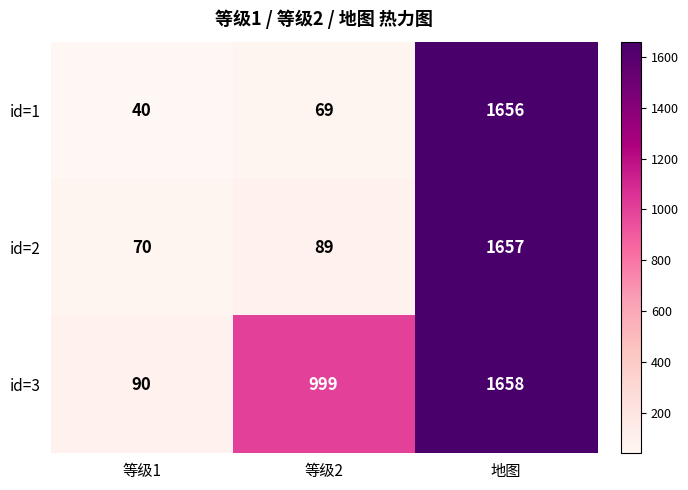

Which label corresponds to the largest value in the chart?

地图